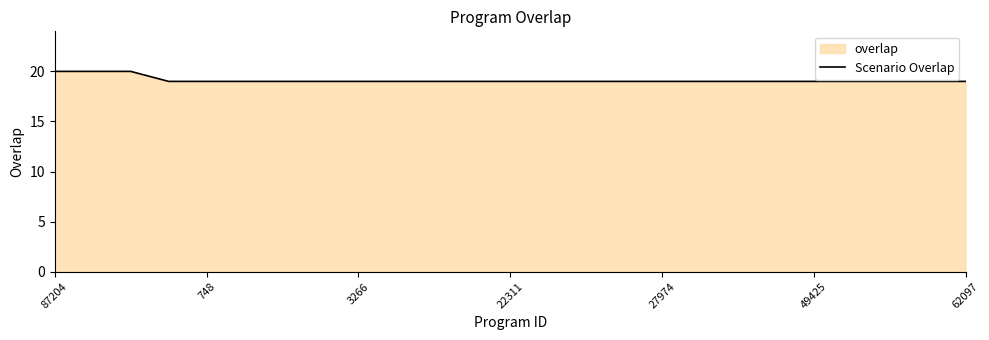

How many lines are shown in the chart?

1